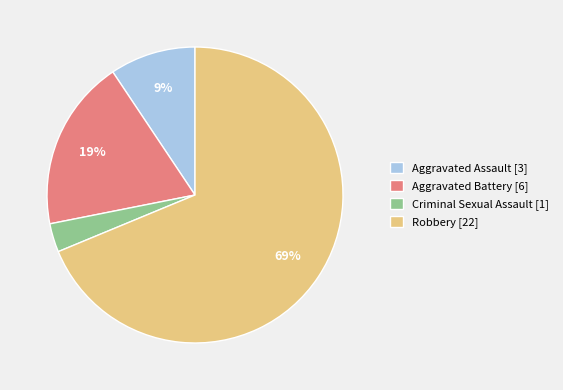

How many segments does this pie chart have?

4